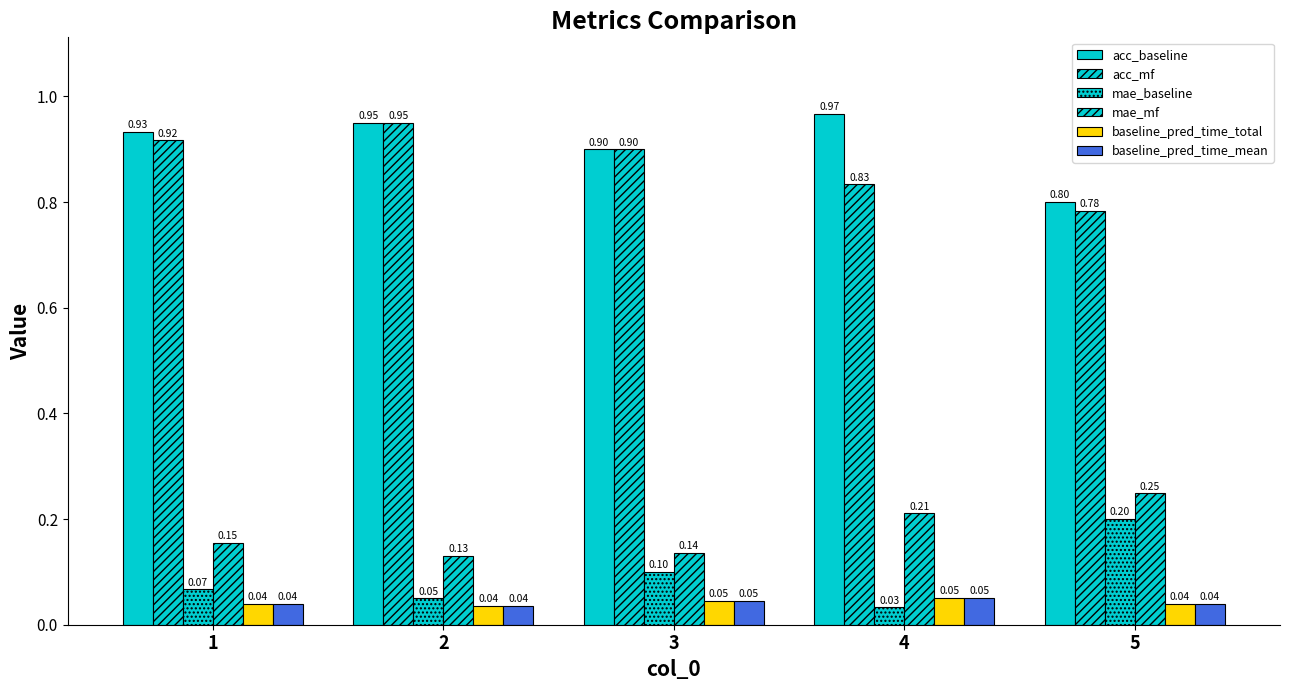

How many bars are there in total?

30